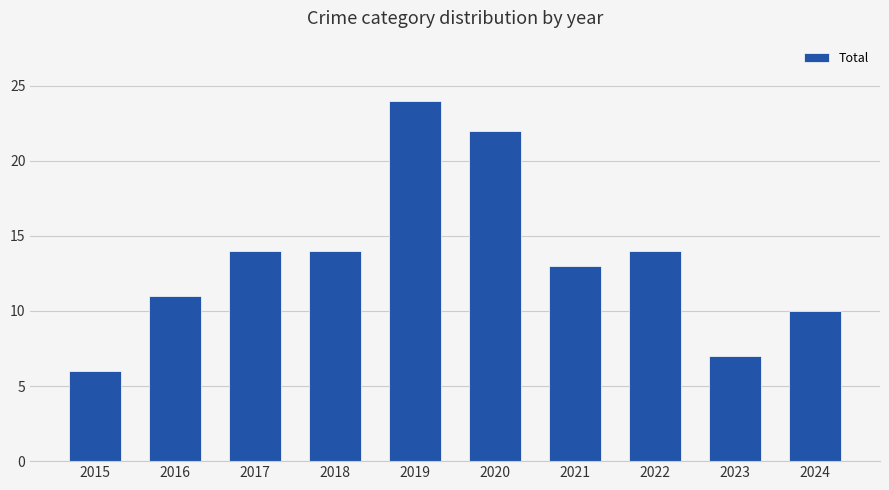

What is the difference between the second highest and minimum values?

16